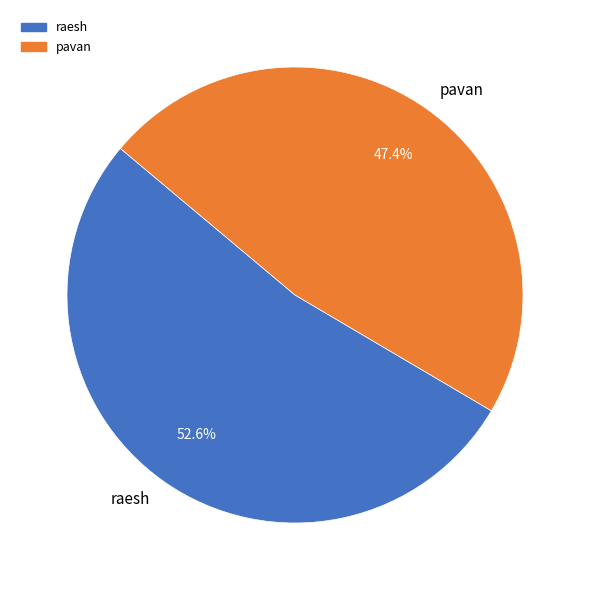

What percentage is the pavan slice, to the nearest percent?

47%